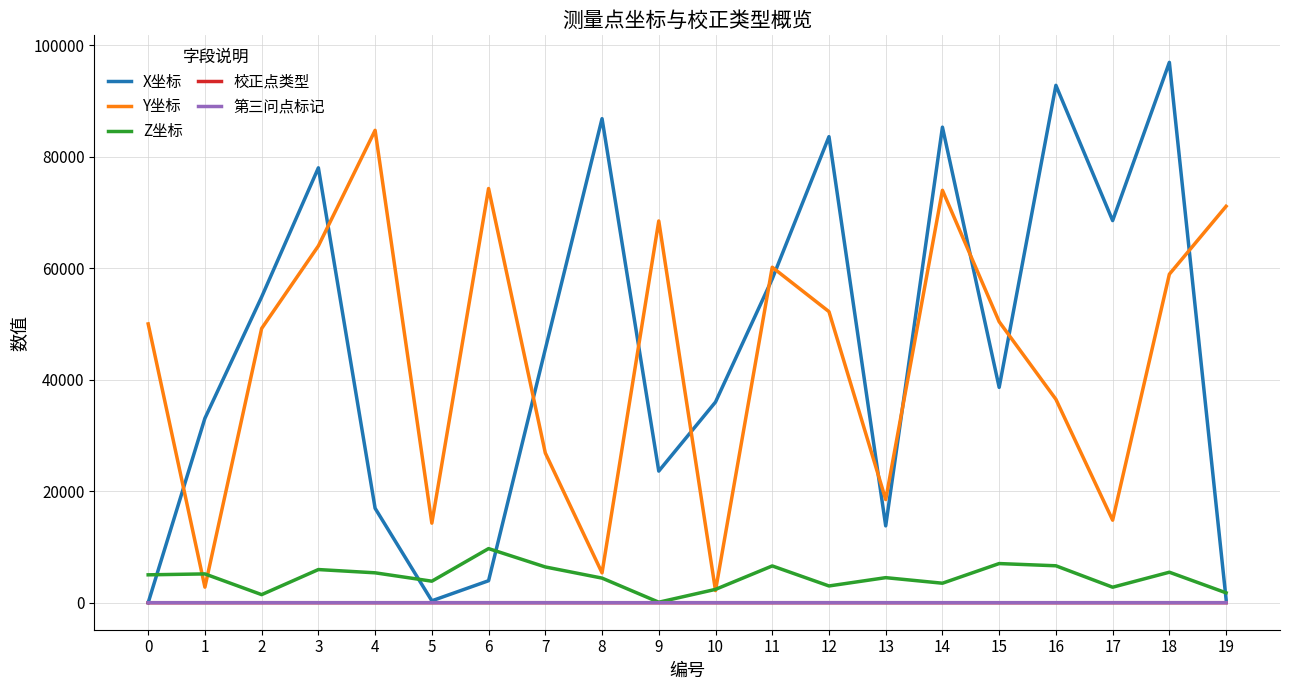

Which series has the widest spread of values?

X坐标